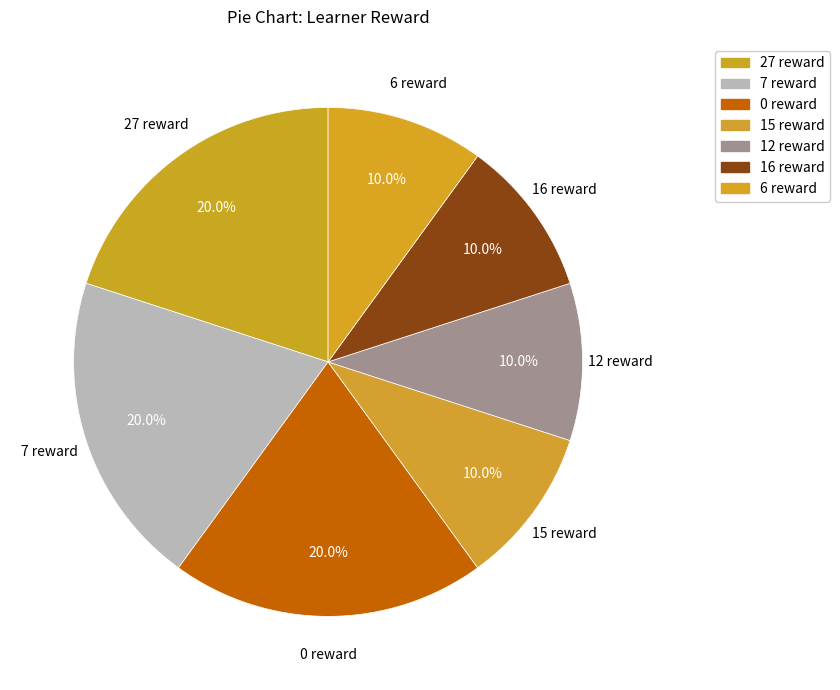

How many slices are in this pie chart?

7